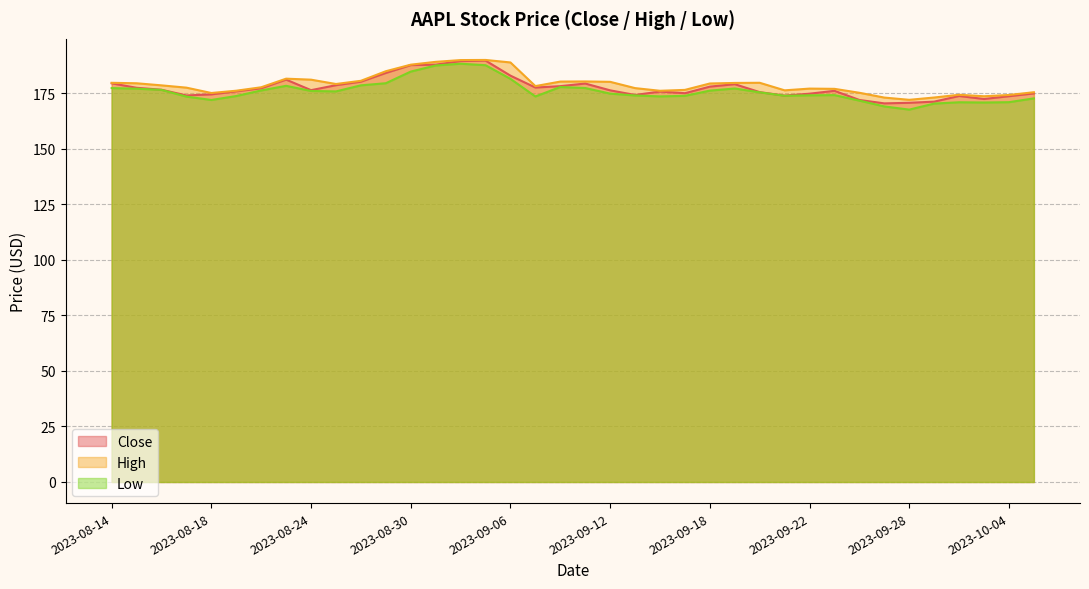

At which label does Close reach its peak?

2023-09-05